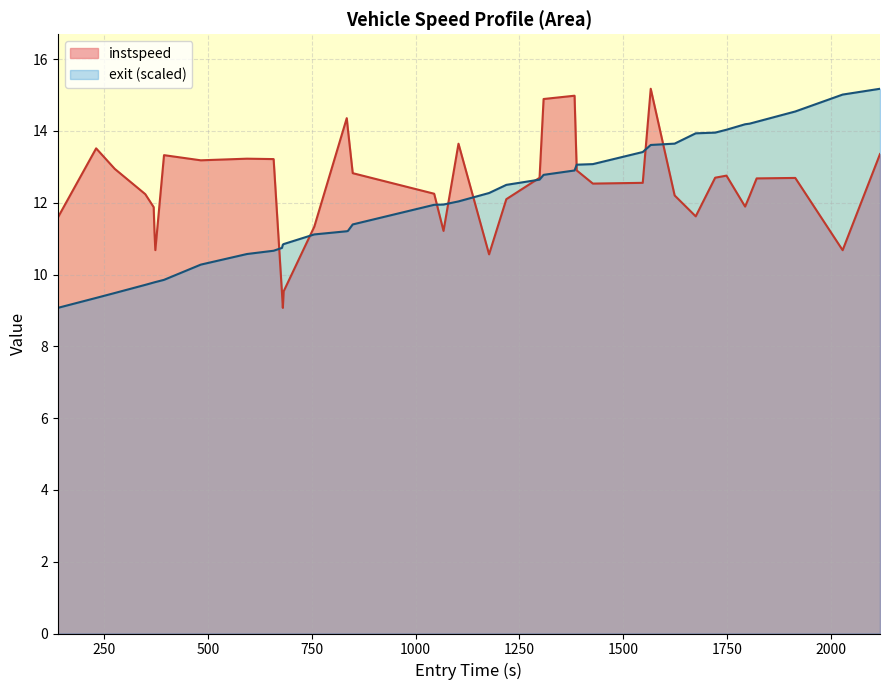

What is the highest value of the exit (scaled) series?

15.2